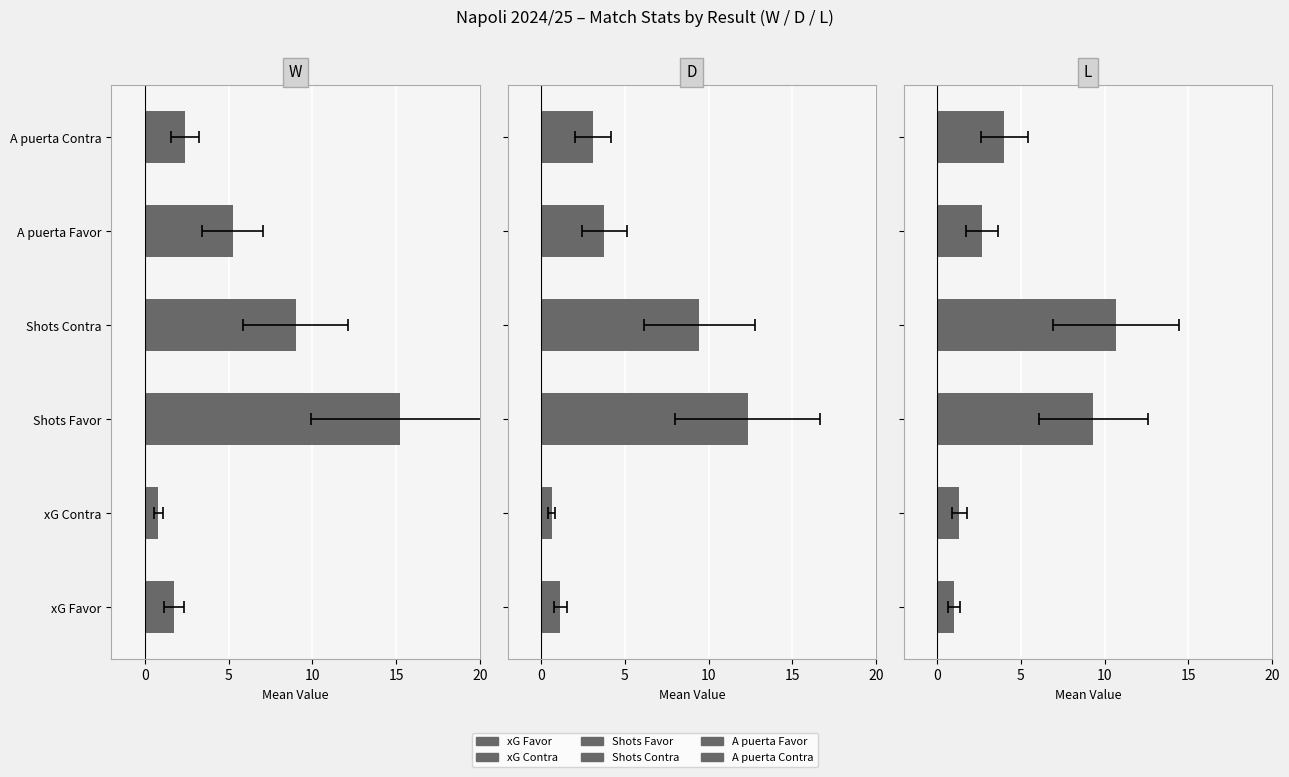

What is the value of the W bar at the 5th from the left?

5.2